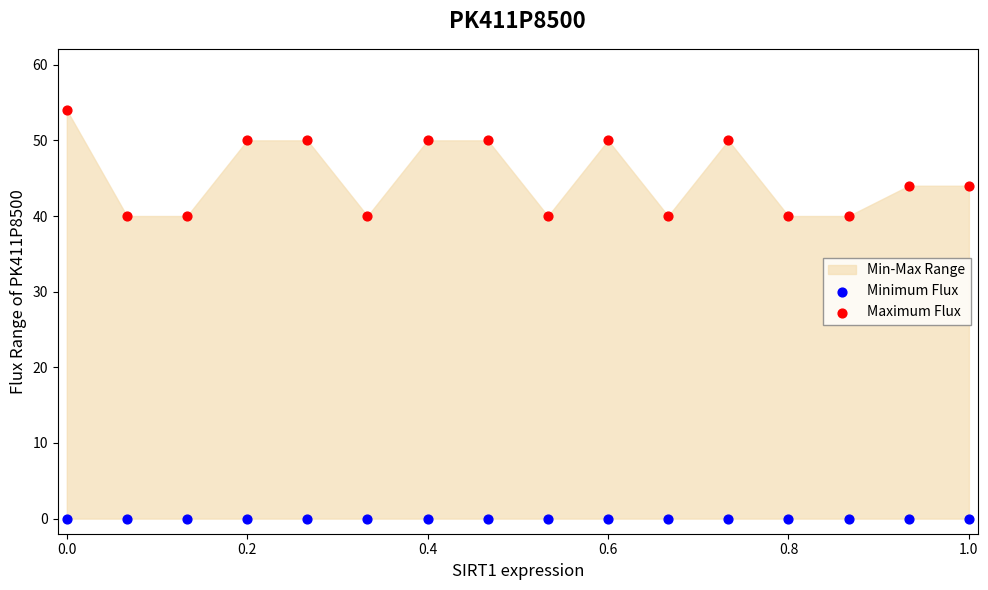

Which series reaches the minimum Y coordinate?

Minimum Flux